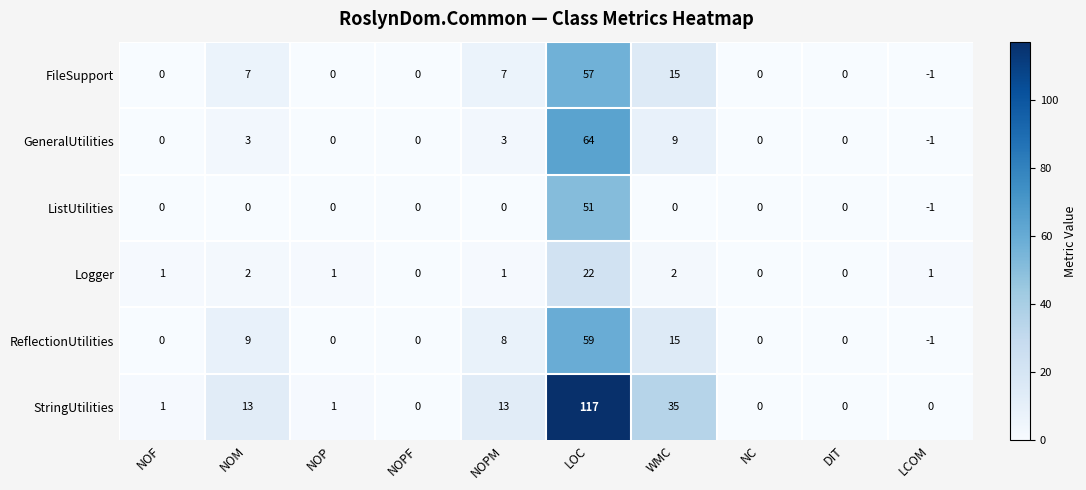

Rank the series by their maximum value, from highest to lowest.

StringUtilities, GeneralUtilities, ReflectionUtilities, FileSupport, ListUtilities, Logger